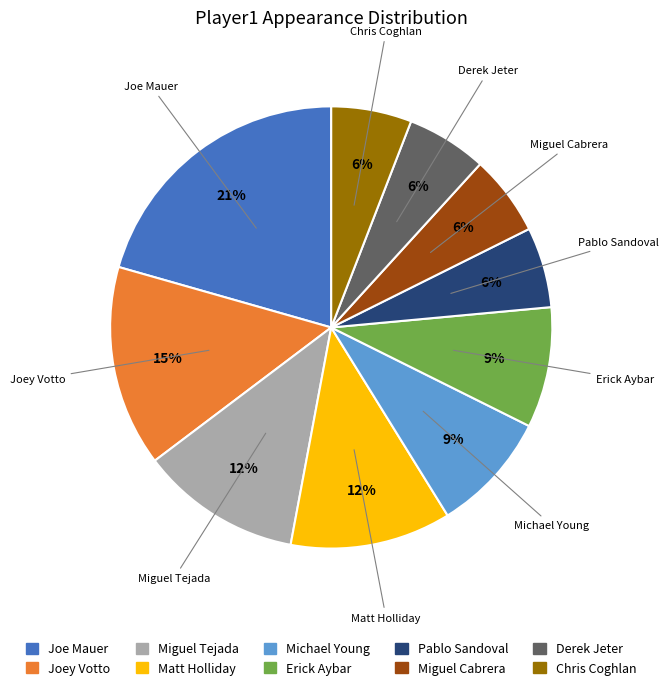

Count the number of slices in the pie.

10